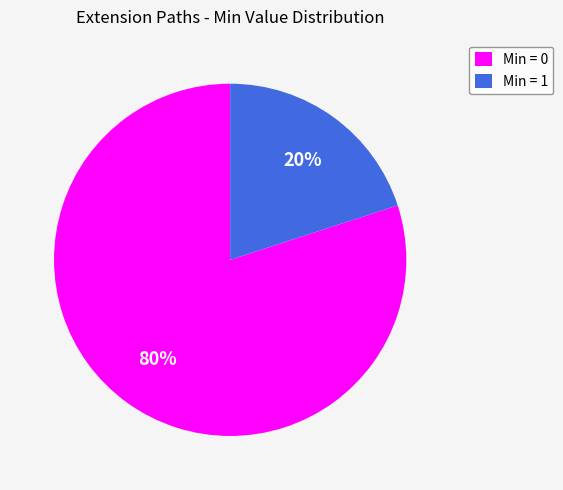

To the nearest percent, what percentage of the pie is Min = 1?

20%